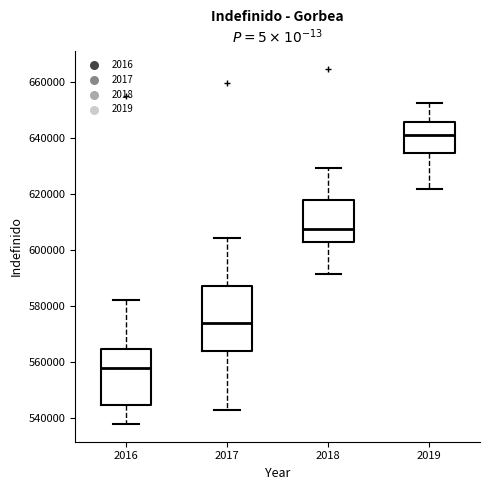

Reading left to right, read every box against the y-axis: the position of its median line, the range the box covers, and the ends of its whiskers. The values are not printed on the chart, so give them approximately, as read against the axis.

2016: median 558000, box 544000 to 564000, whiskers 538000 to 582000
2017: median 574000, box 564000 to 588000, whiskers 542000 to 604000
2018: median 608000, box 602000 to 618000, whiskers 592000 to 630000
2019: median 642000, box 634000 to 646000, whiskers 622000 to 652000